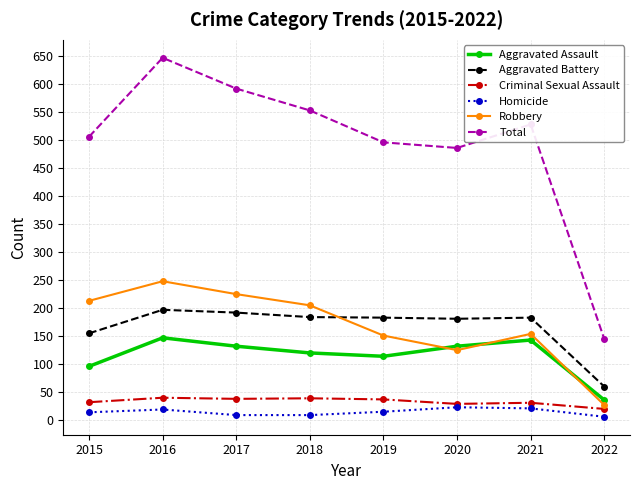

At which category does Robbery reach its first local valley?

2020